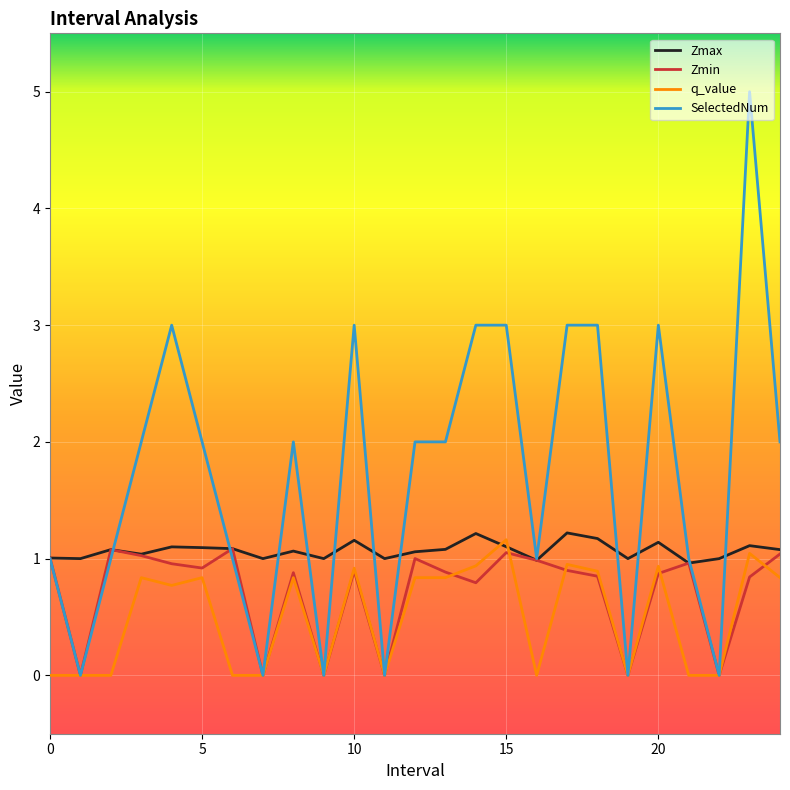

What is the maximum value shown in the chart?

5.0